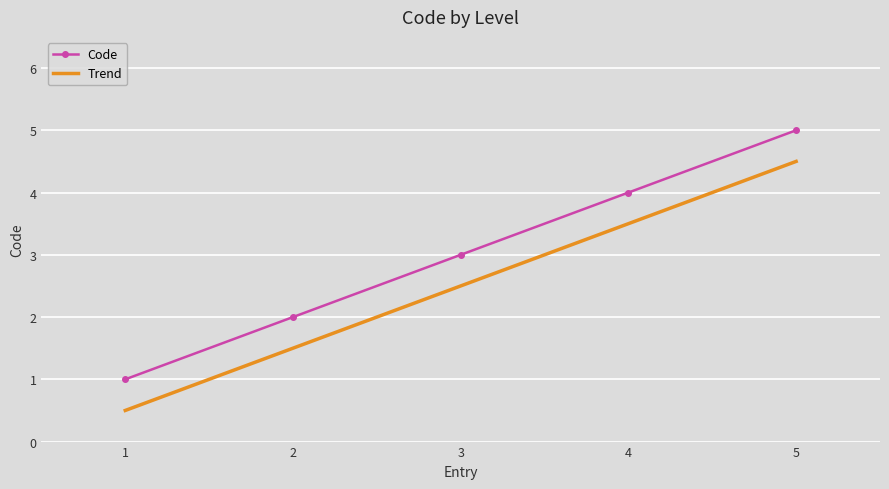

List the series in order of their overall mean, highest first.

Code, Trend